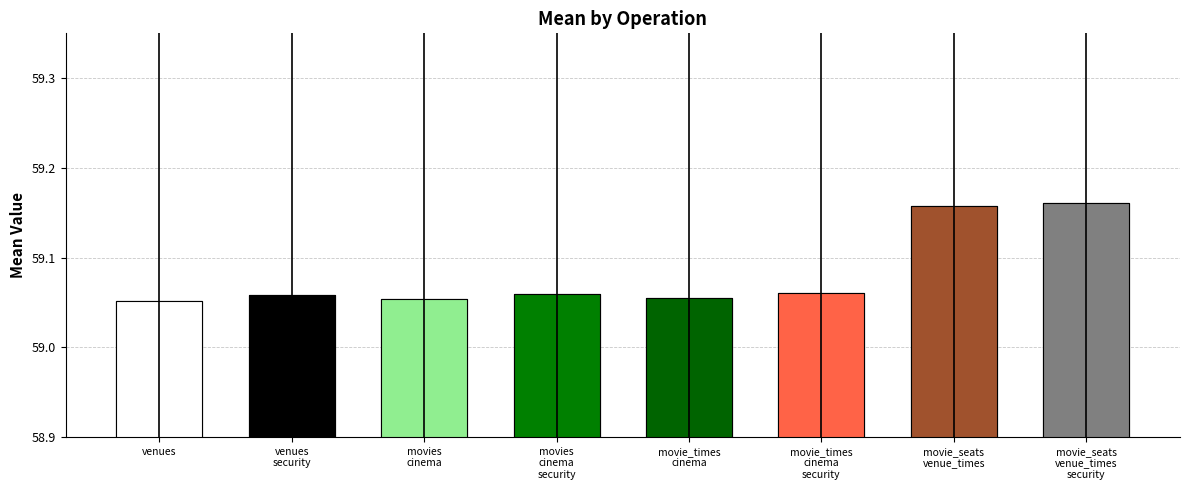

How many distinct data groups are displayed?

1